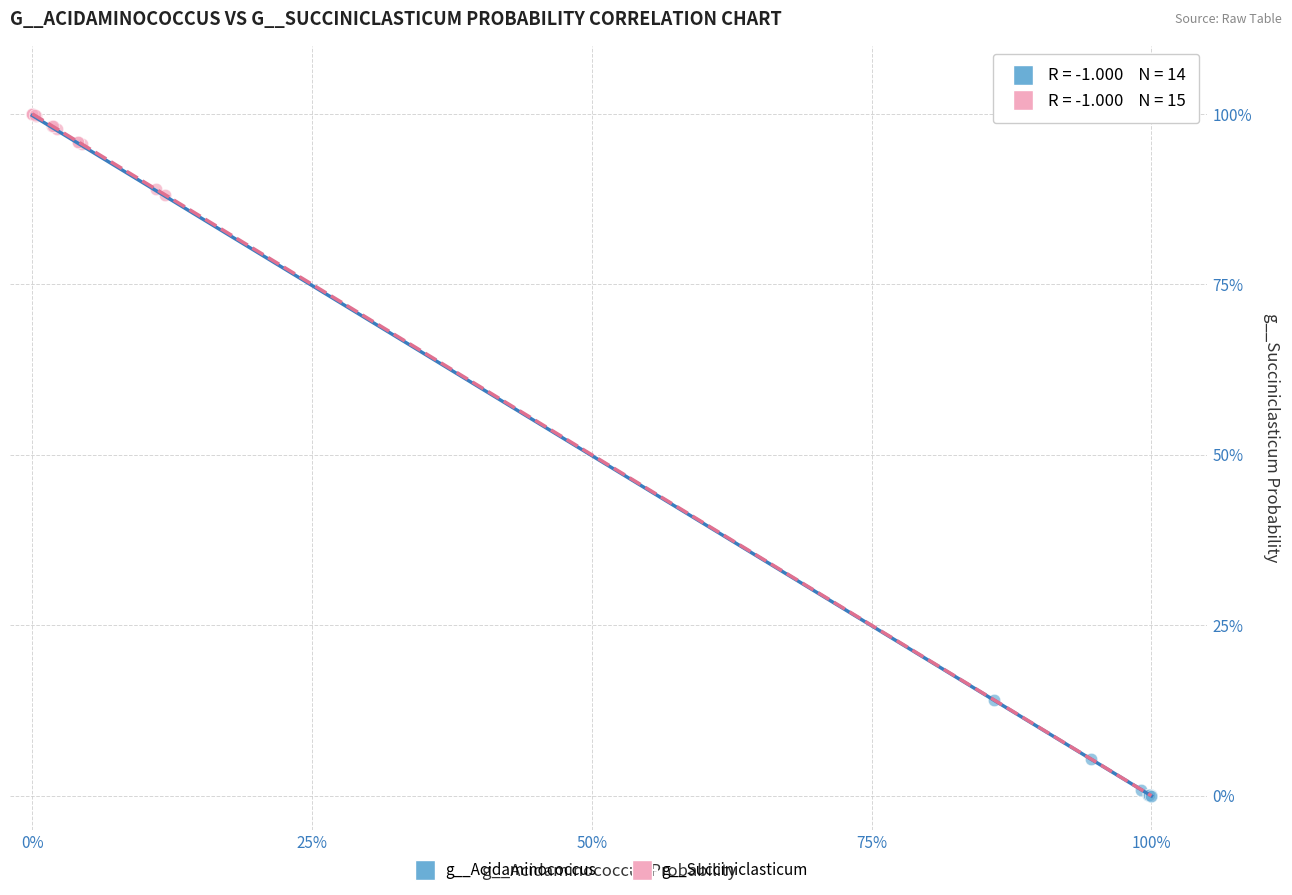

Which series reaches the maximum Y coordinate?

g__Succiniclasticum